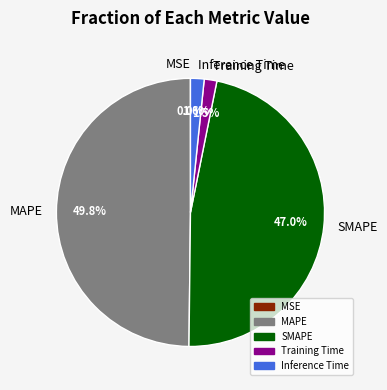

Is the sum of Training Time and MAPE greater than half?

Yes